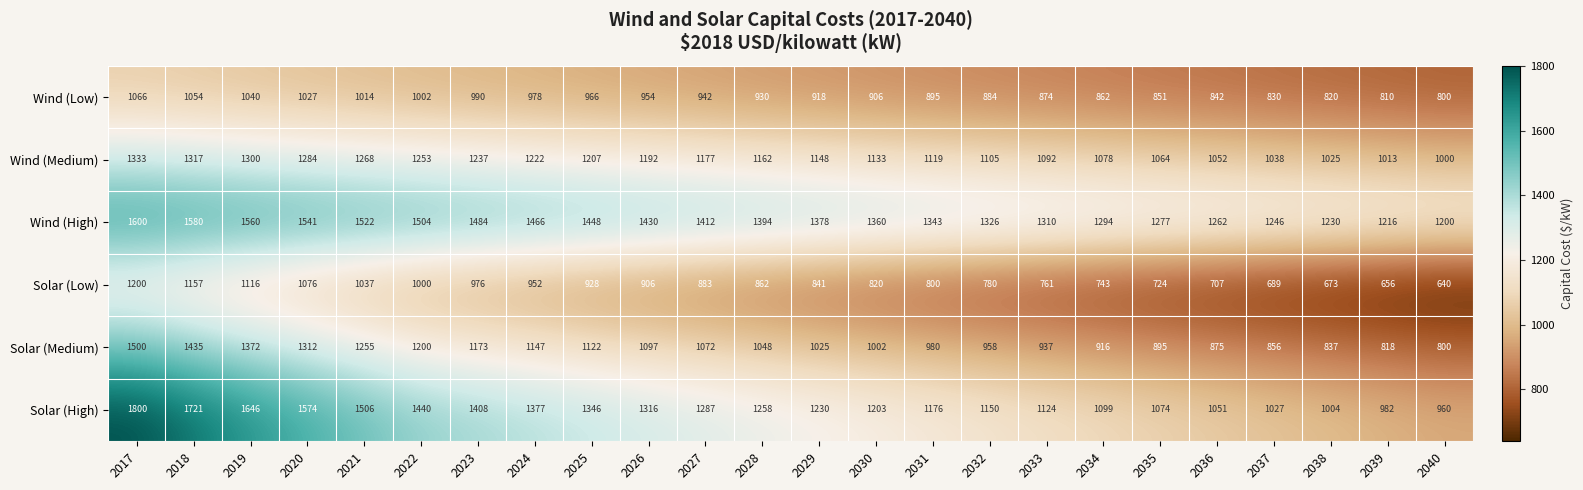

Which series has the largest total across all categories?

Wind (High)